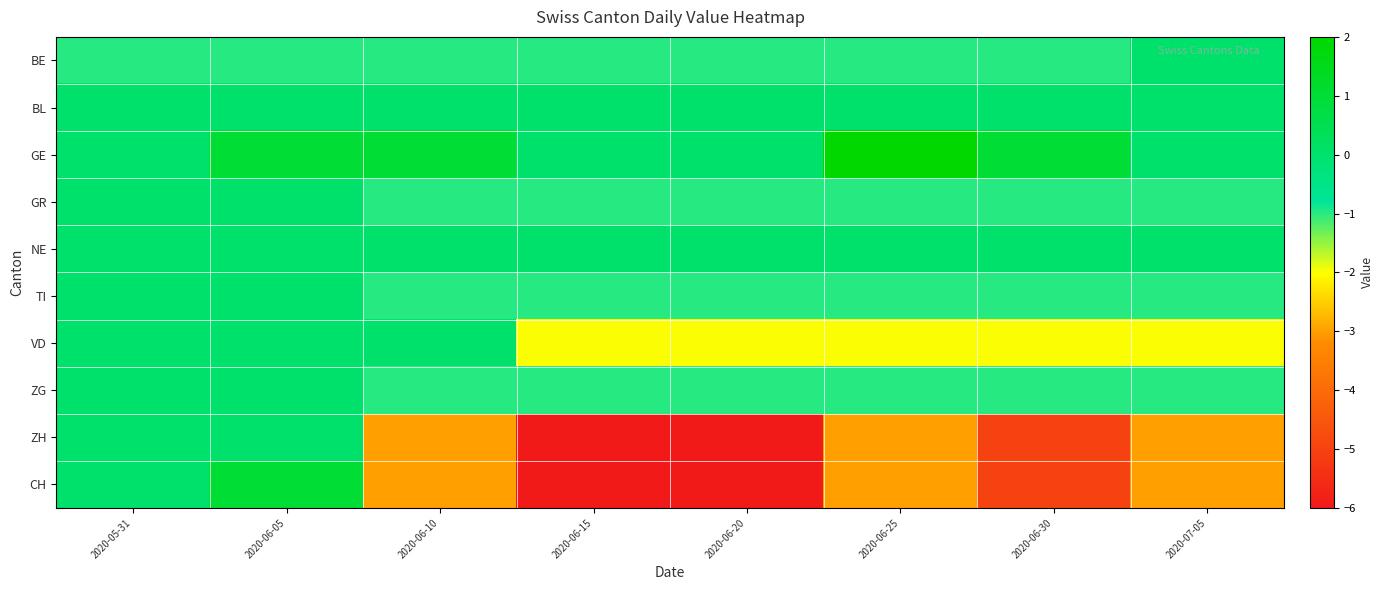

Which series has the largest total across all categories?

GE